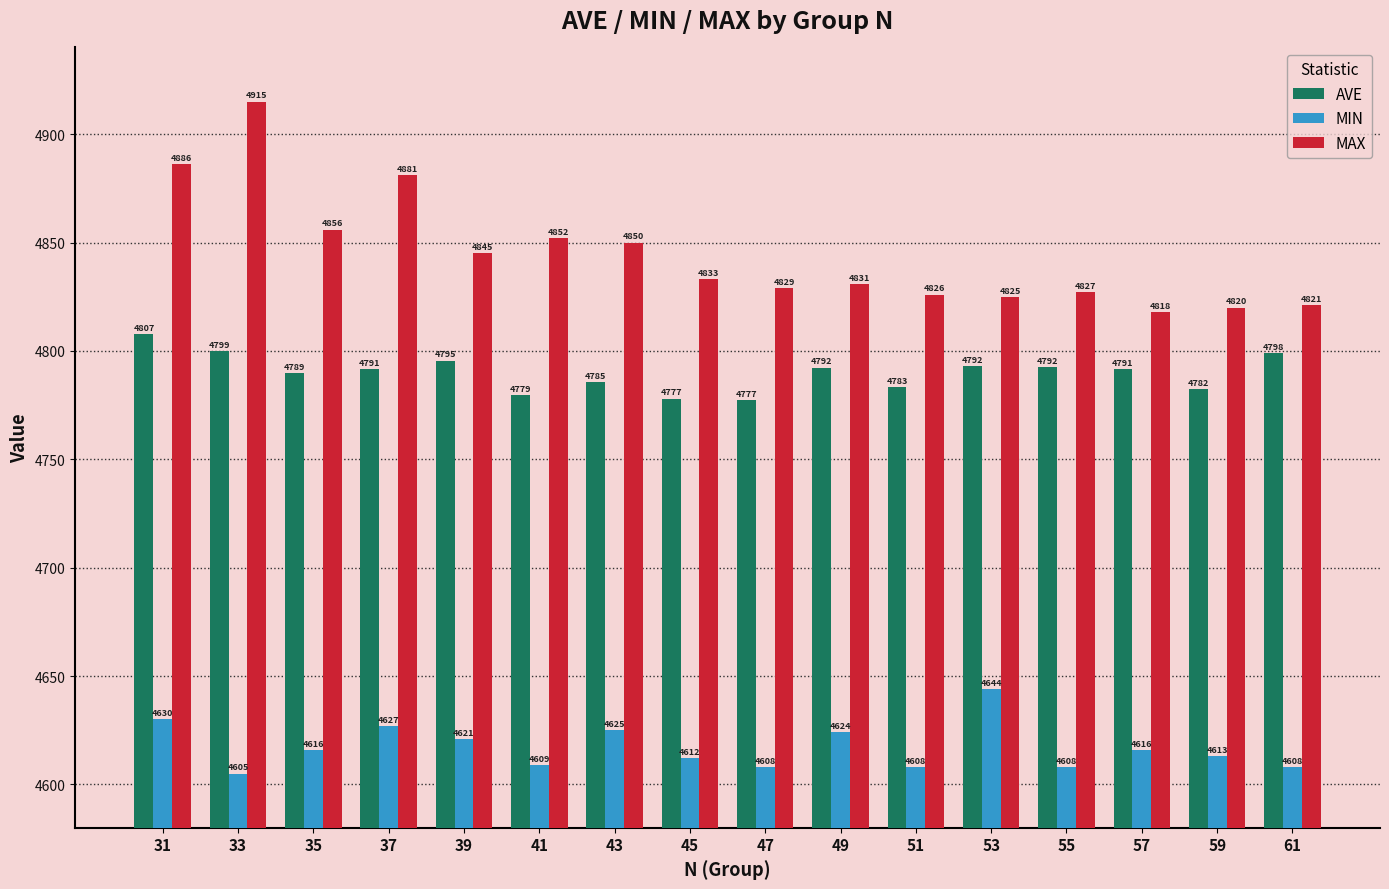

Is the value of MAX at 47 greater than the value of AVE at 33?

Yes